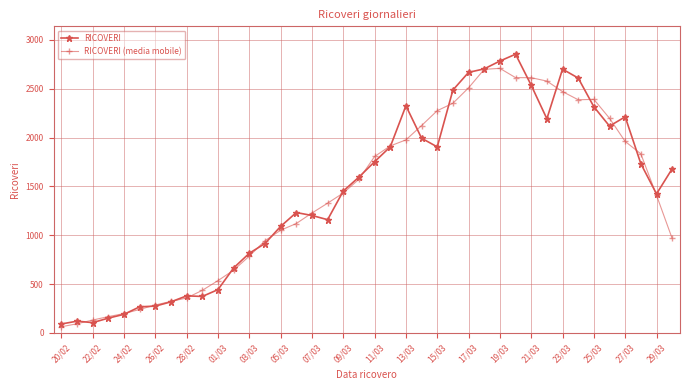

Does the chart have visible grid lines?

Yes